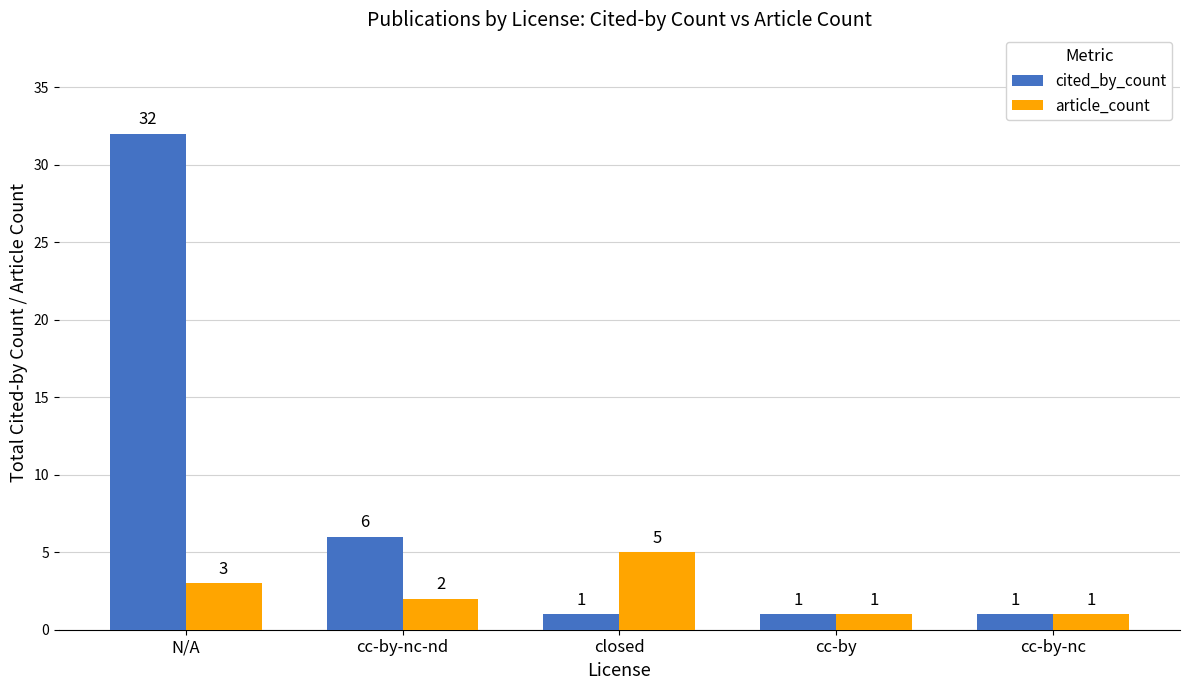

How many distinct data groups are displayed?

2